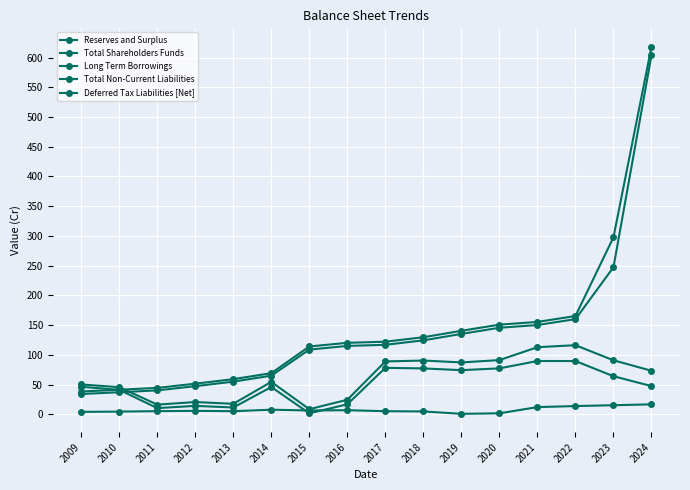

Rank the categories by Total Shareholders Funds value from lowest to highest.

2009, 2010, 2011, 2012, 2013, 2014, 2015, 2016, 2017, 2018, 2019, 2020, 2021, 2022, 2023, 2024